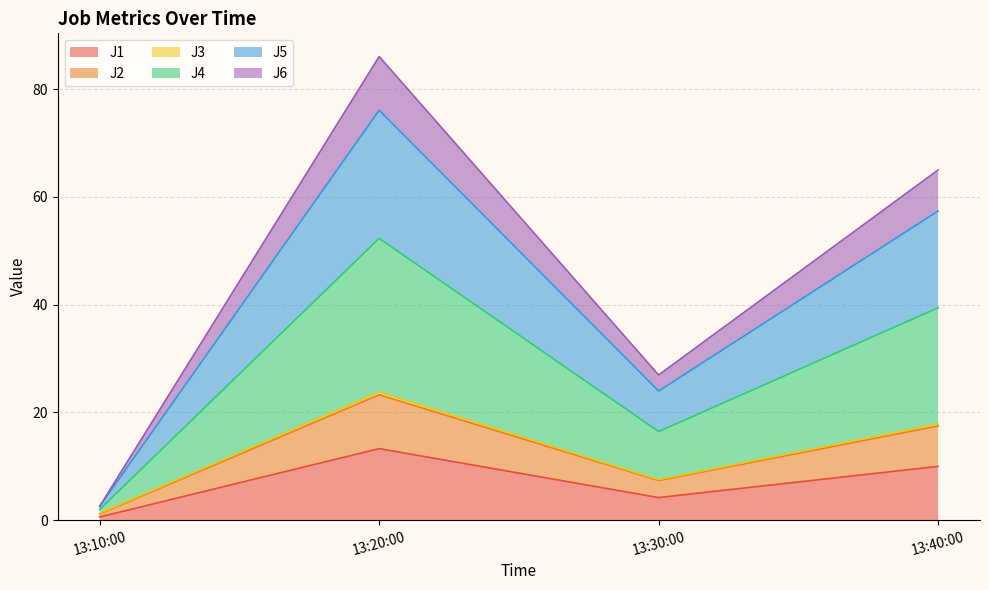

Which category has the lowest value in the J1 series?

13:10:00